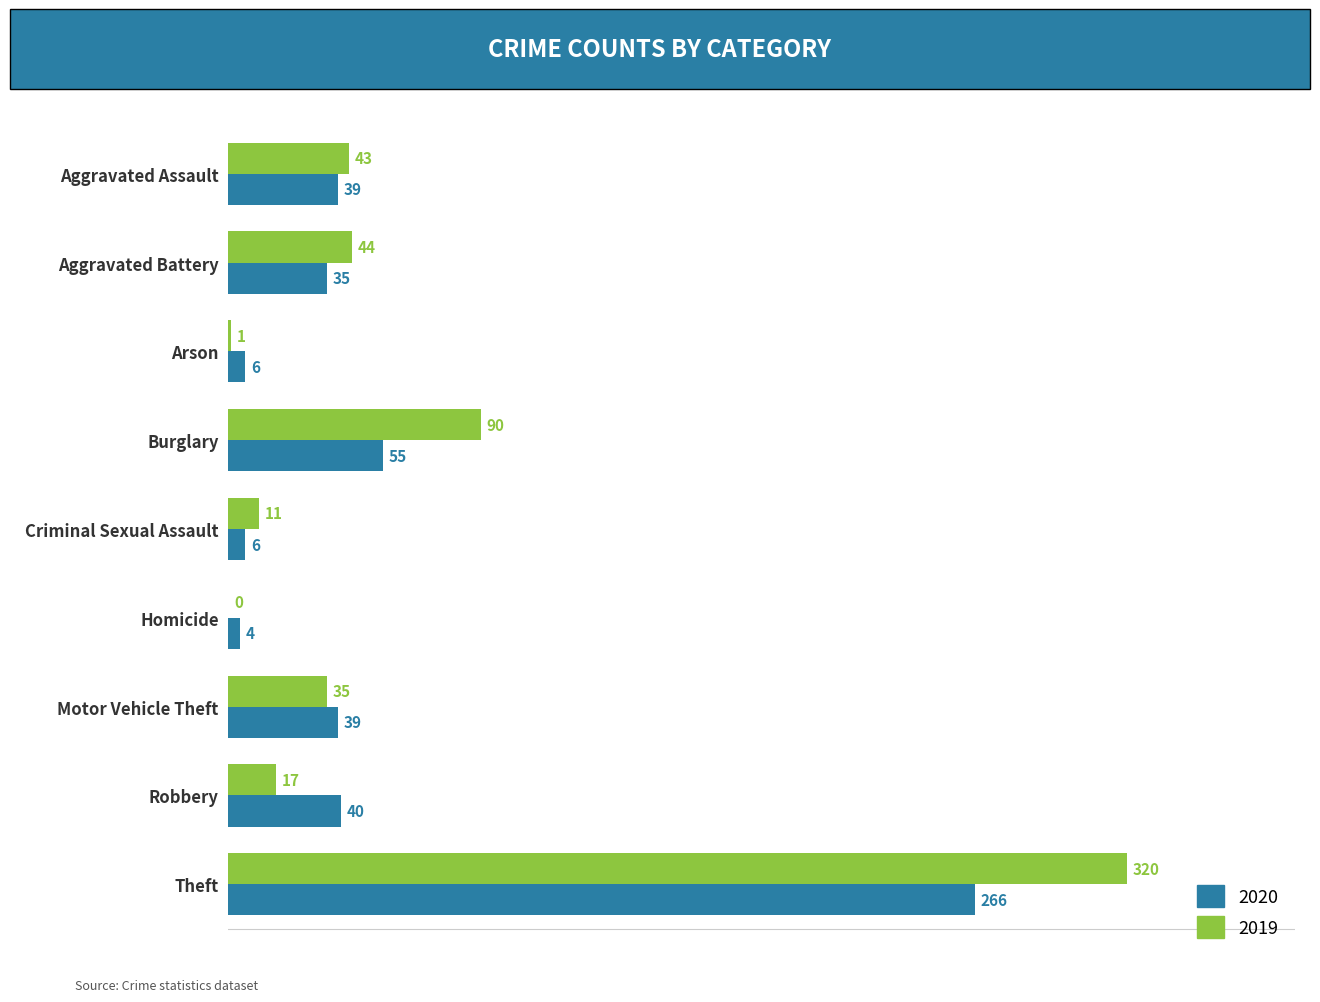

What is the total value across all series at Burglary?

145